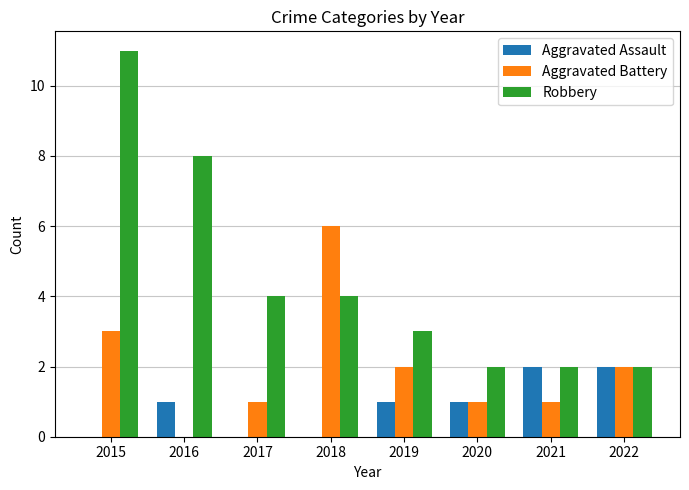

What is the sum of all Aggravated Battery values?

16